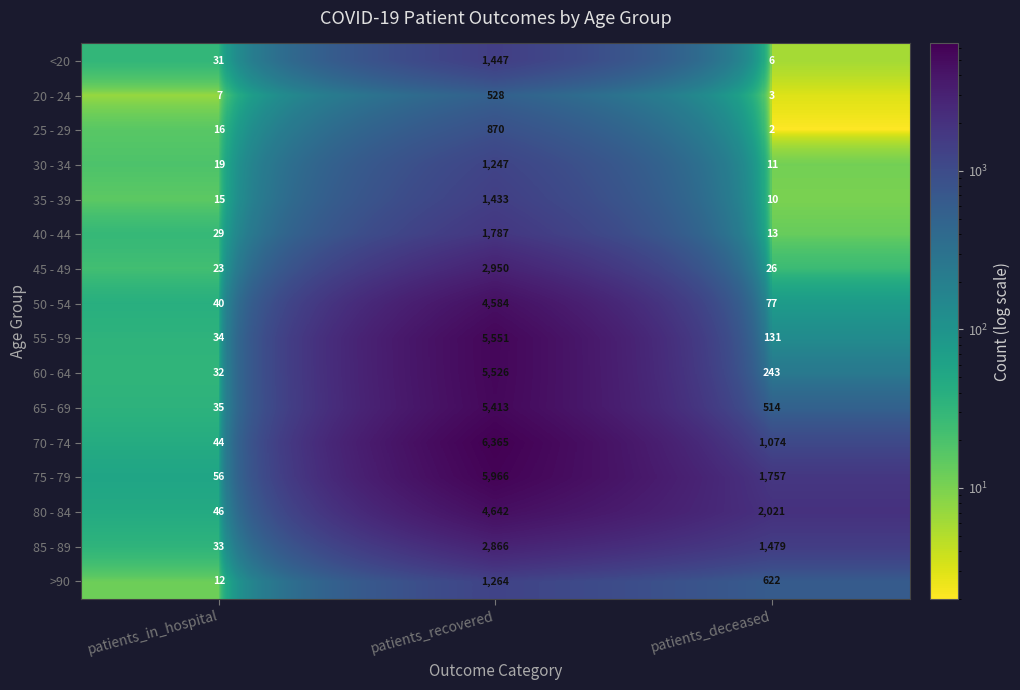

Which category has the highest value across all series?

patients_recovered